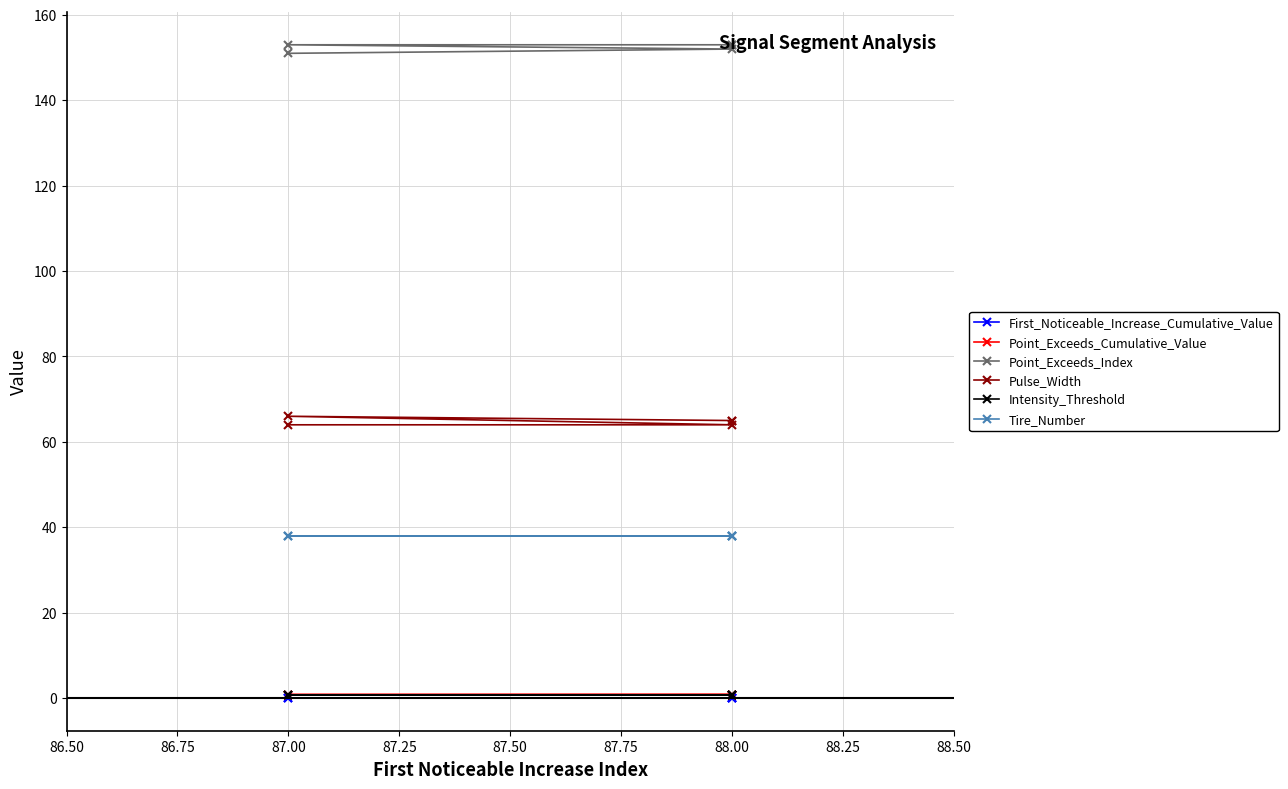

What is the maximum value for Pulse_Width?

66.0